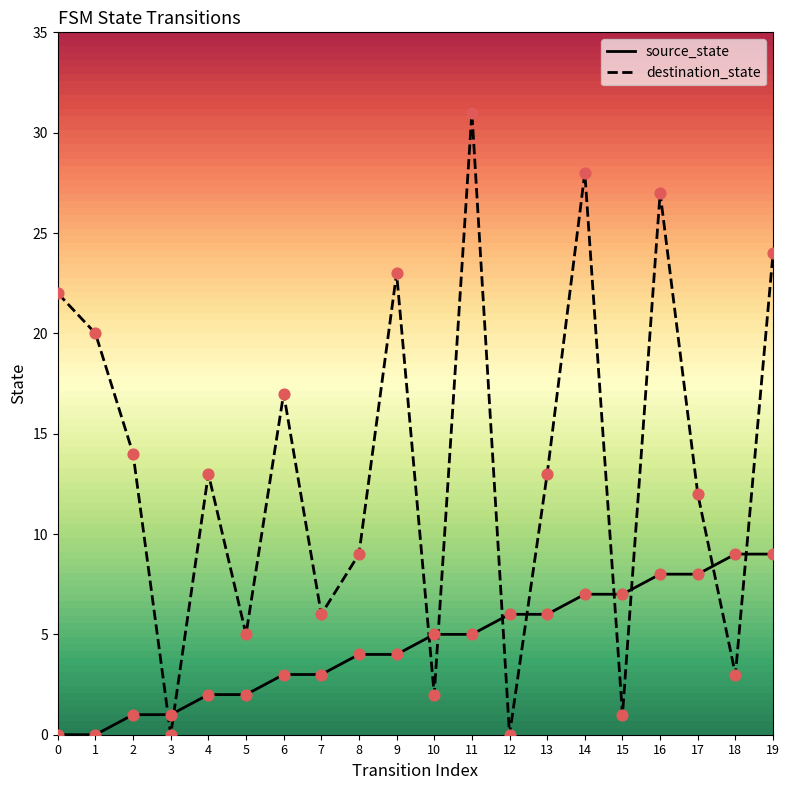

Is the value of source_state at 4 greater than the value of destination_state at 19?

No